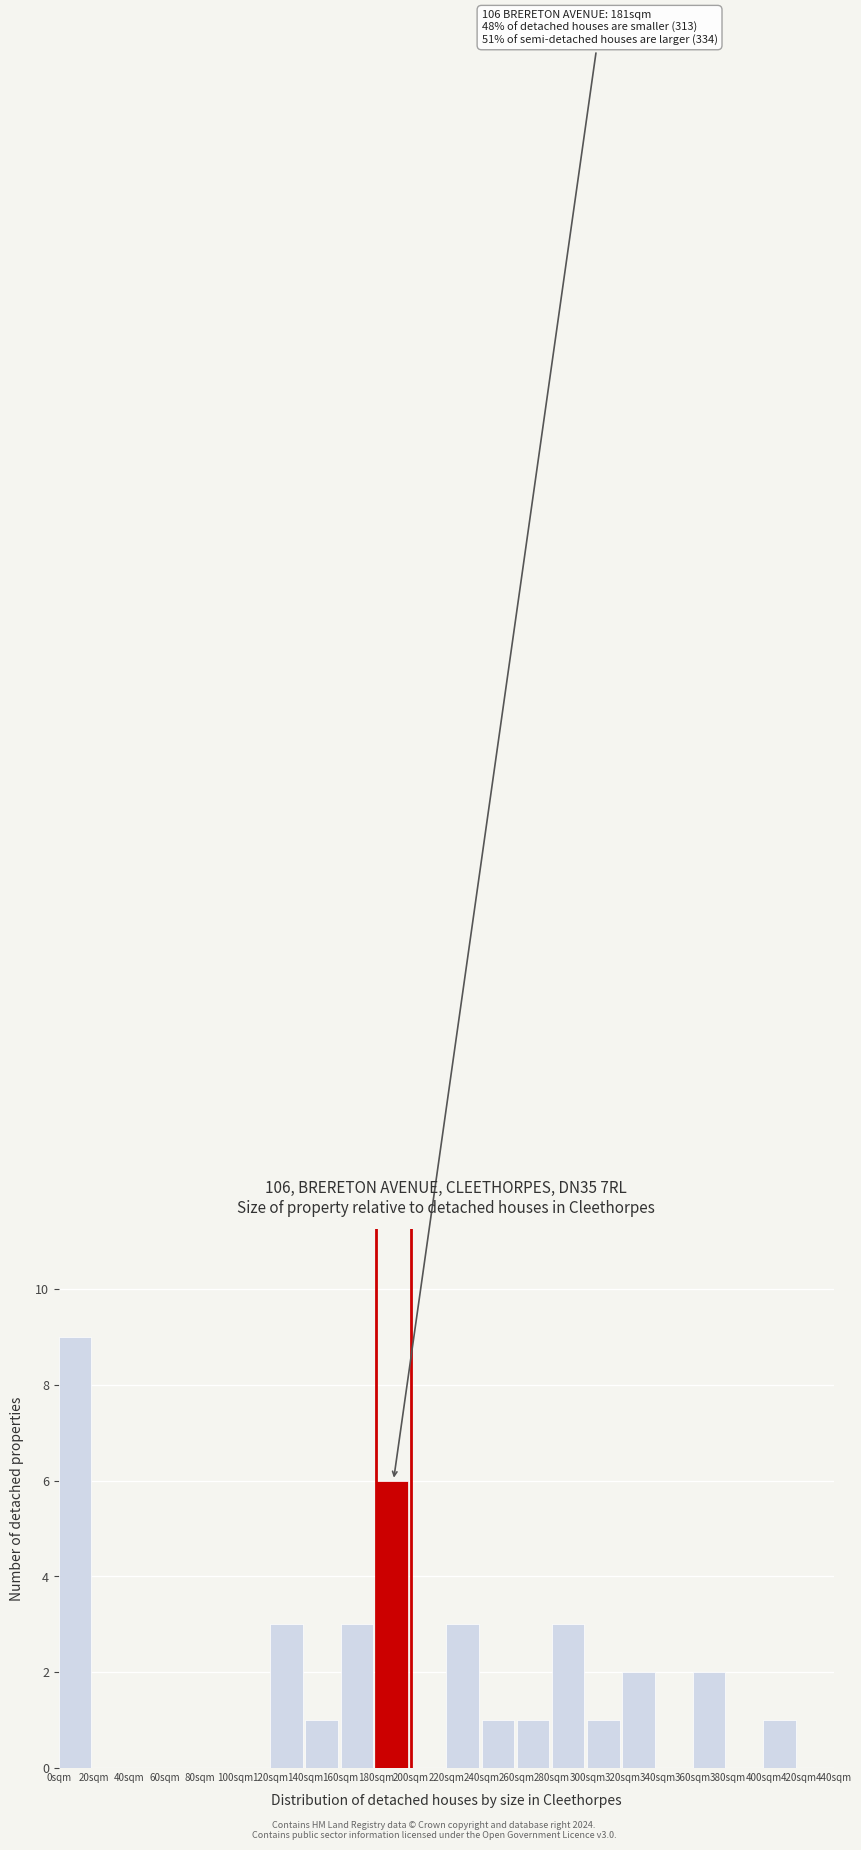

Reading right to left, extract all data points from this chart.

420sqm=0	400sqm=1	380sqm=0	360sqm=2	340sqm=0	320sqm=2	300sqm=1	280sqm=3	260sqm=1	240sqm=1	220sqm=3	200sqm=0	180sqm=6	160sqm=3	140sqm=1	120sqm=3	100sqm=0	80sqm=0	60sqm=0	40sqm=0	20sqm=0	0sqm=9